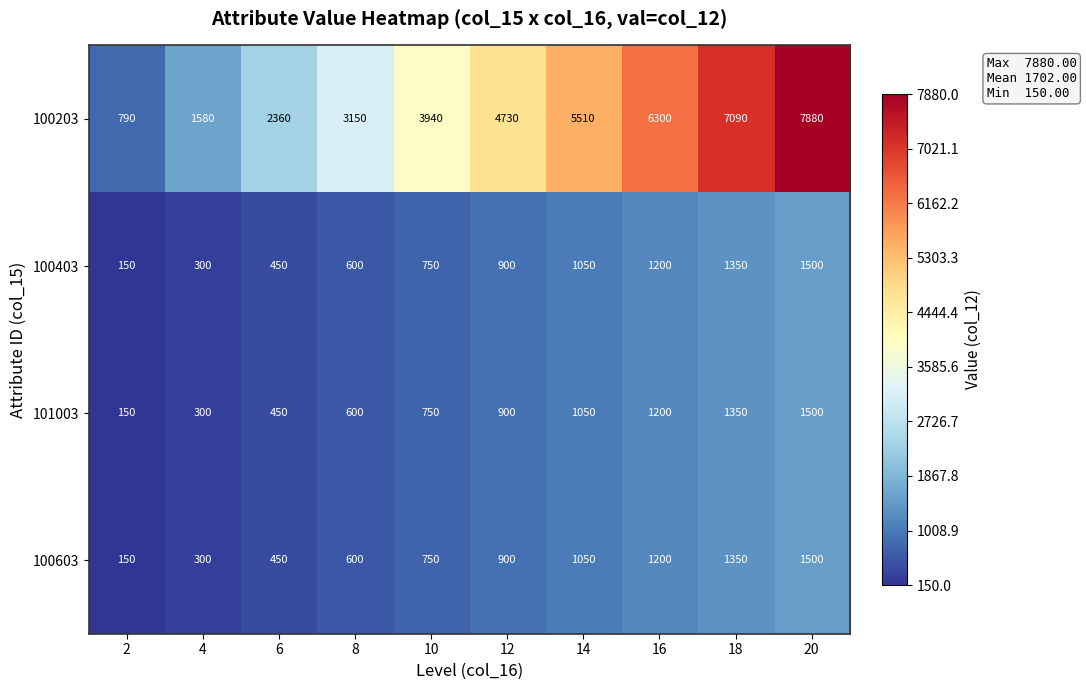

At which category is the sum across all series the highest?

20